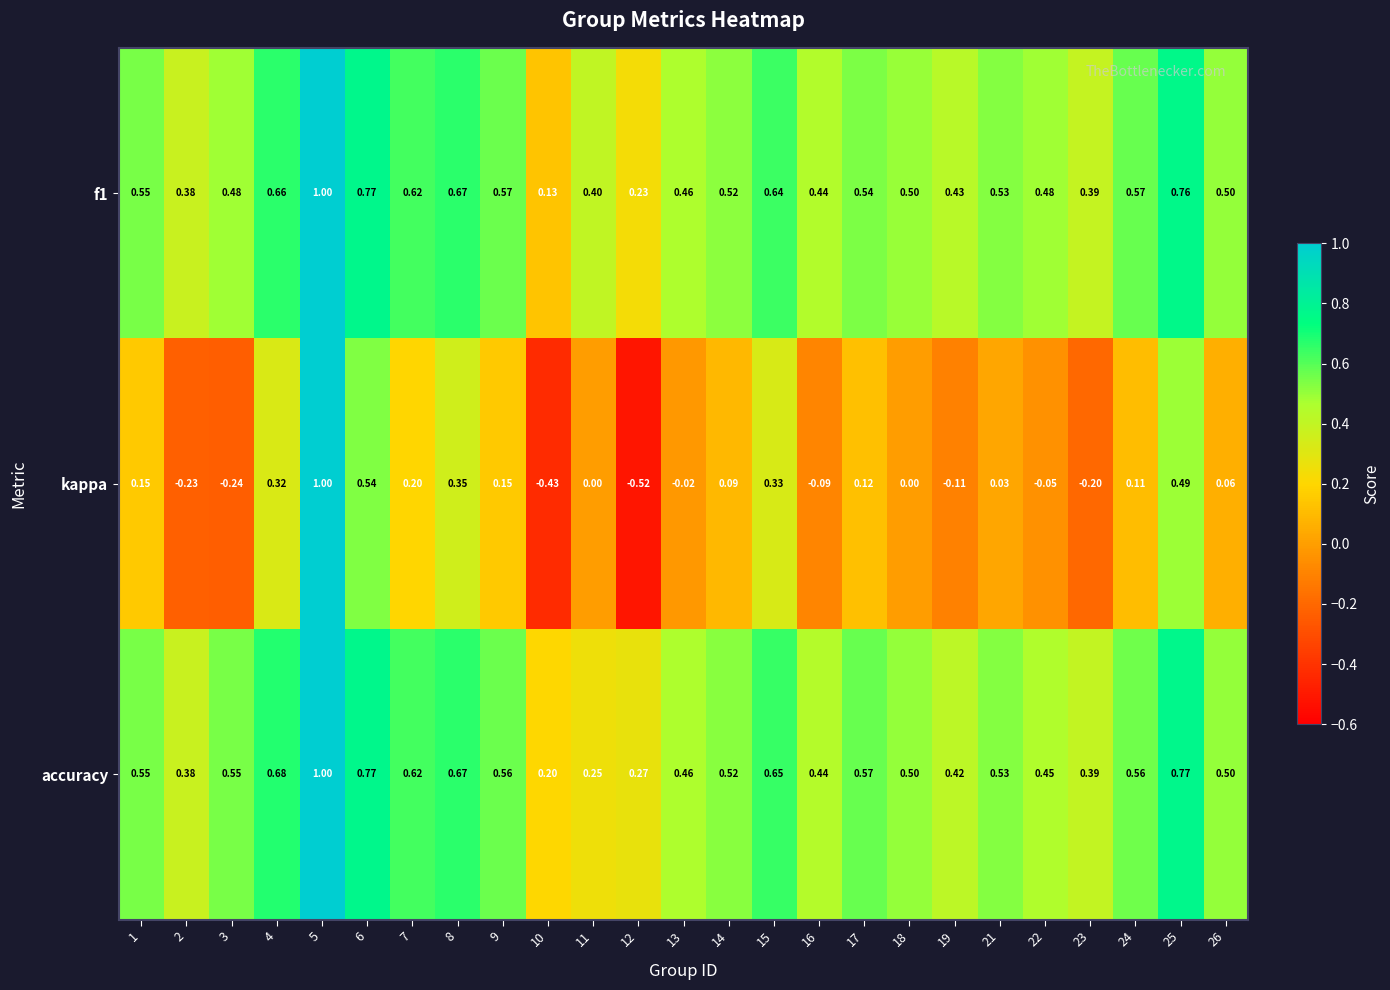

Which series has the largest range (max minus min)?

kappa